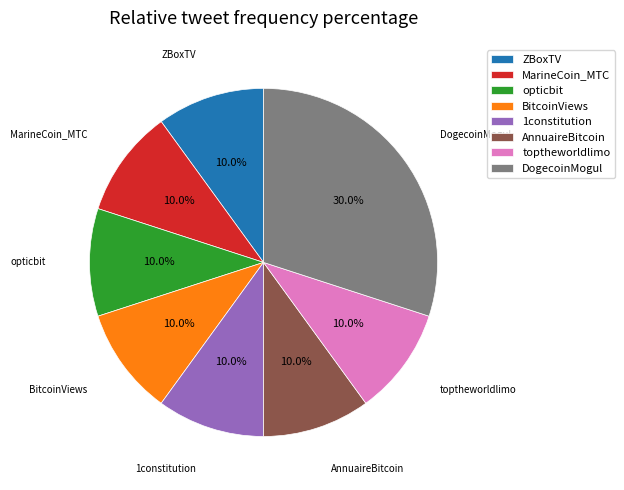

To the nearest percent, what is the difference between the largest and smallest slice percentages?

20%